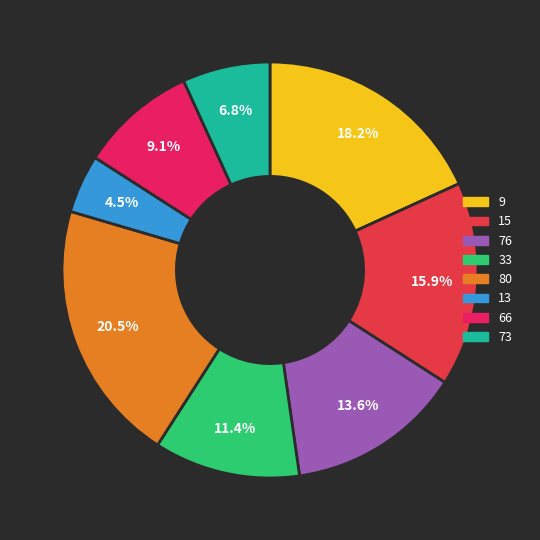

Which has a higher value, 73 or 13?

73